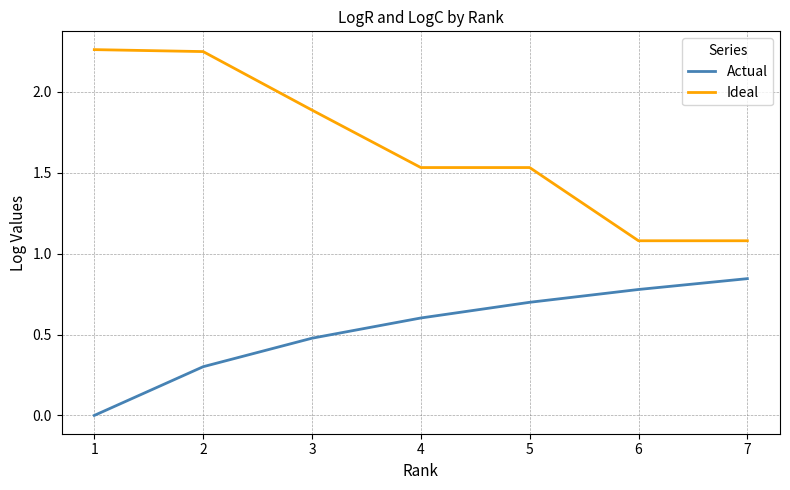

True or false: Ideal has more than 2 points higher than both neighbors.

False